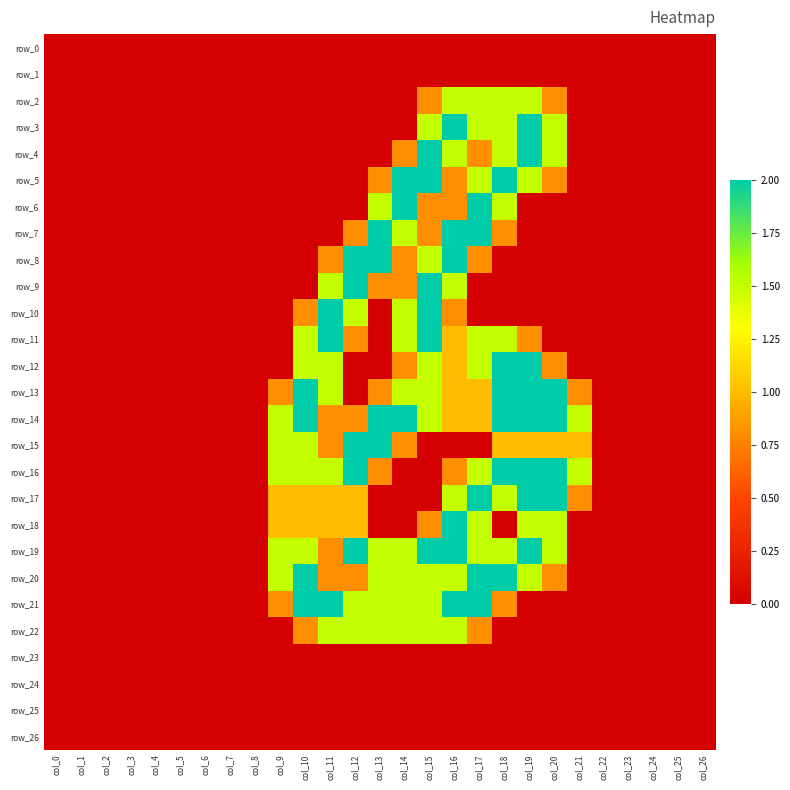

What is the difference between the maximum and minimum values in the row_11 series?

2.0